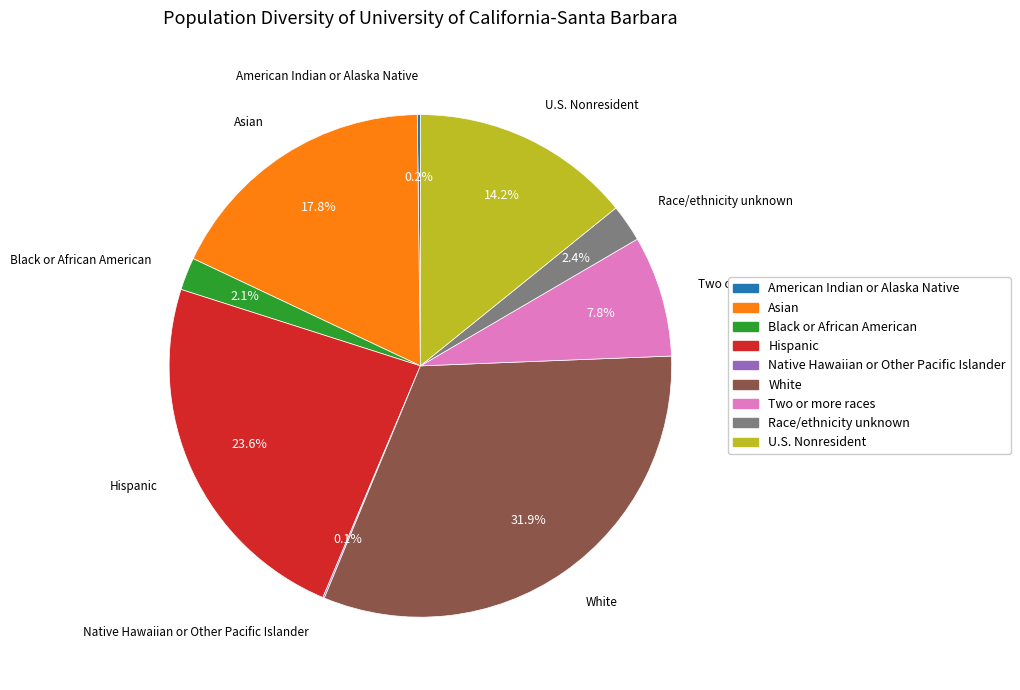

Which category has the biggest portion of the pie?

White